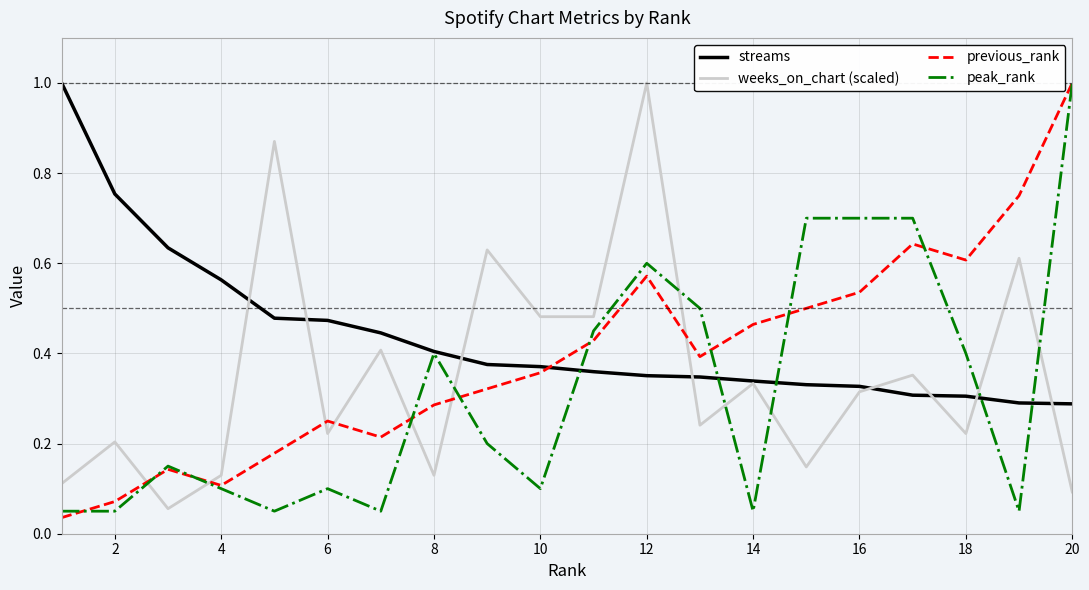

True or false: streams and previous_rank cross at least once.

True